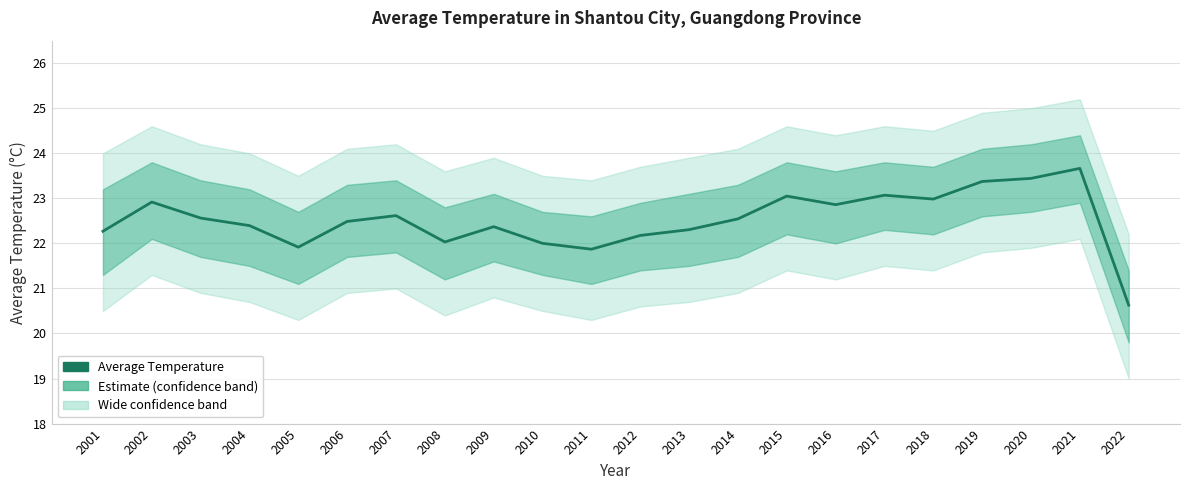

What is the difference between the second highest and second lowest values?

1.6